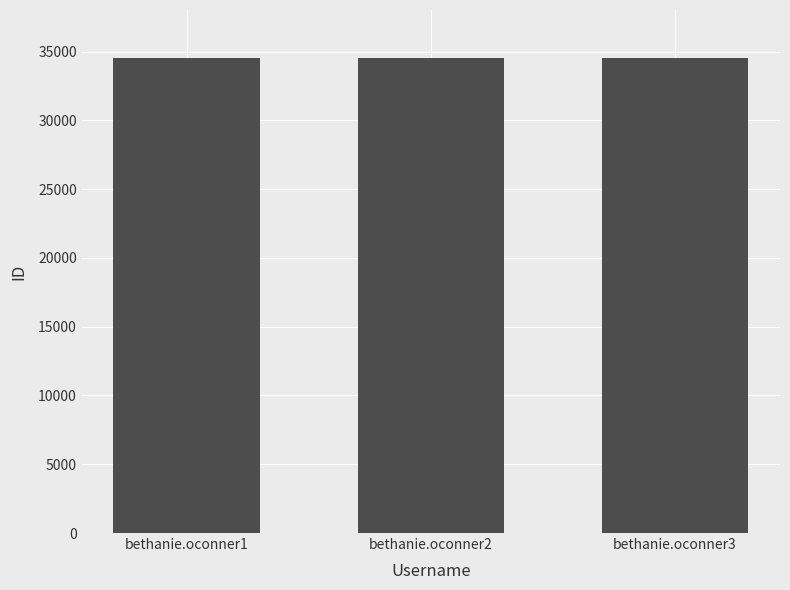

What is the sum of all values?

103704